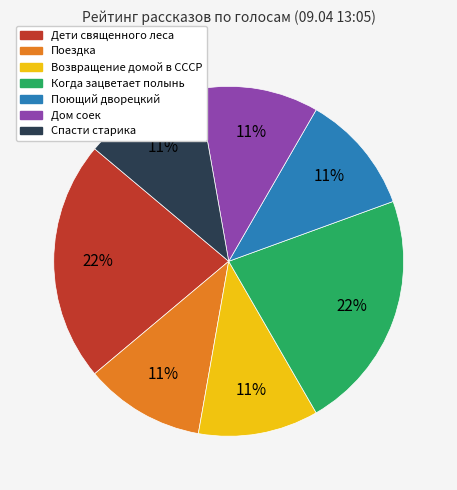

Combined, do Возвращение домой в СССР and Когда зацветает полынь account for over 50%?

No